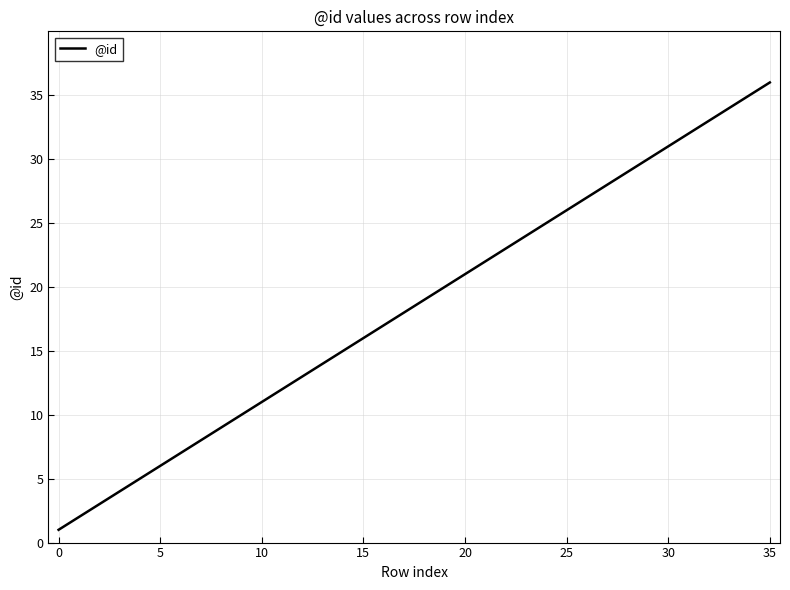

What is the smallest value displayed?

1